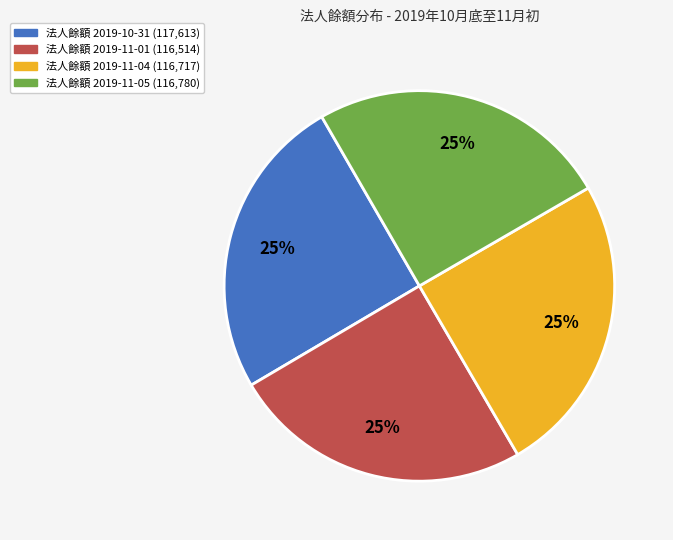

Does any single category account for the majority?

No